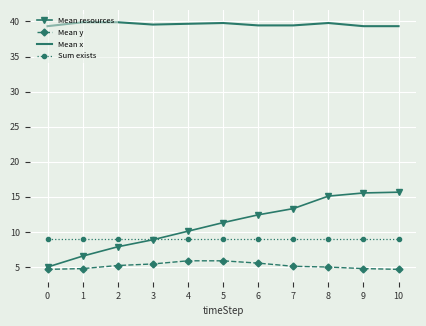

Is it true that Sum exists equals 9.0 at 7?

True